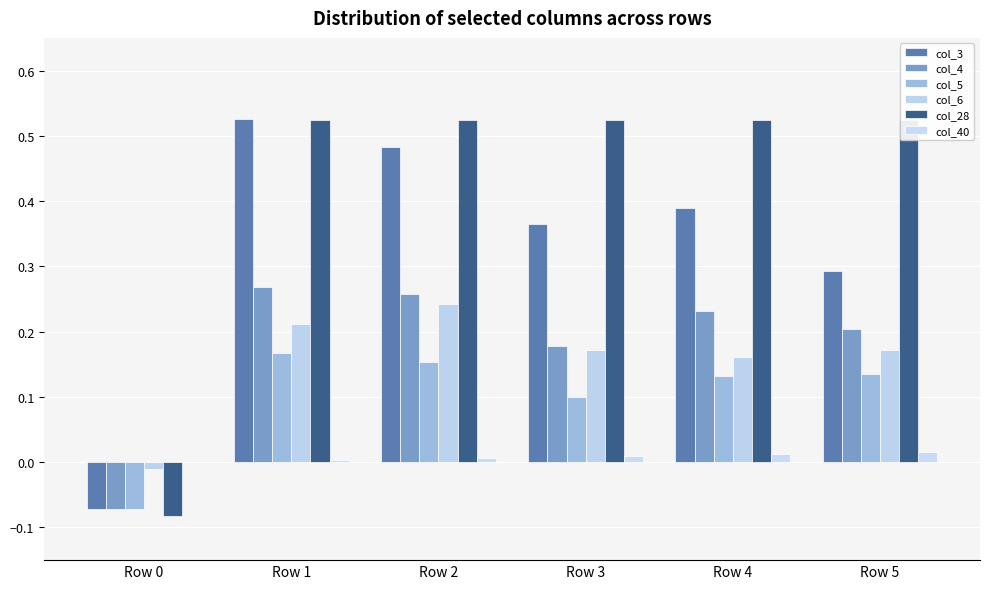

Reading right to left, extract all data points from this chart.

col_3: Row 5=0.3	Row 4=0.4	Row 3=0.4	Row 2=0.5	Row 1=0.5	Row 0=-0.1
col_4: Row 5=0.2	Row 4=0.2	Row 3=0.2	Row 2=0.3	Row 1=0.3	Row 0=-0.1
col_5: Row 5=0.1	Row 4=0.1	Row 3=0.1	Row 2=0.2	Row 1=0.2	Row 0=-0.1
col_6: Row 5=0.2	Row 4=0.2	Row 3=0.2	Row 2=0.2	Row 1=0.2	Row 0=-0.0
col_28: Row 5=0.5	Row 4=0.5	Row 3=0.5	Row 2=0.5	Row 1=0.5	Row 0=-0.1
col_40: Row 5=0.0	Row 4=0.0	Row 3=0.0	Row 2=0.0	Row 1=0.0	Row 0=0.0